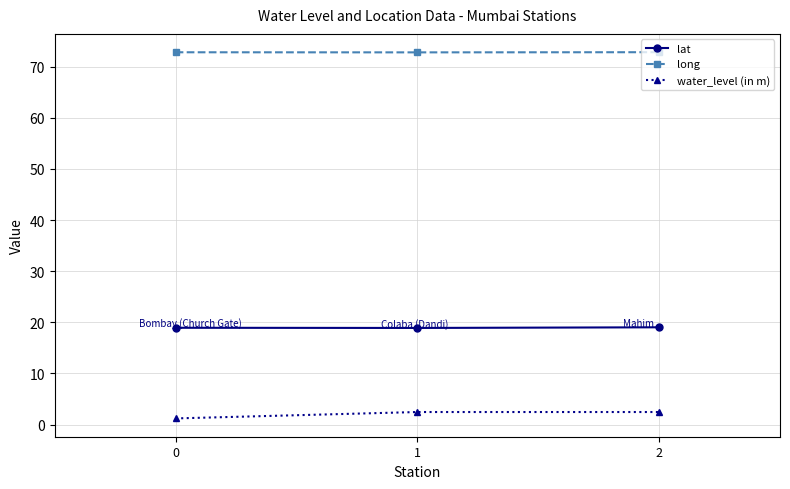

True or false: long has a value of 72.8 at 0.

True